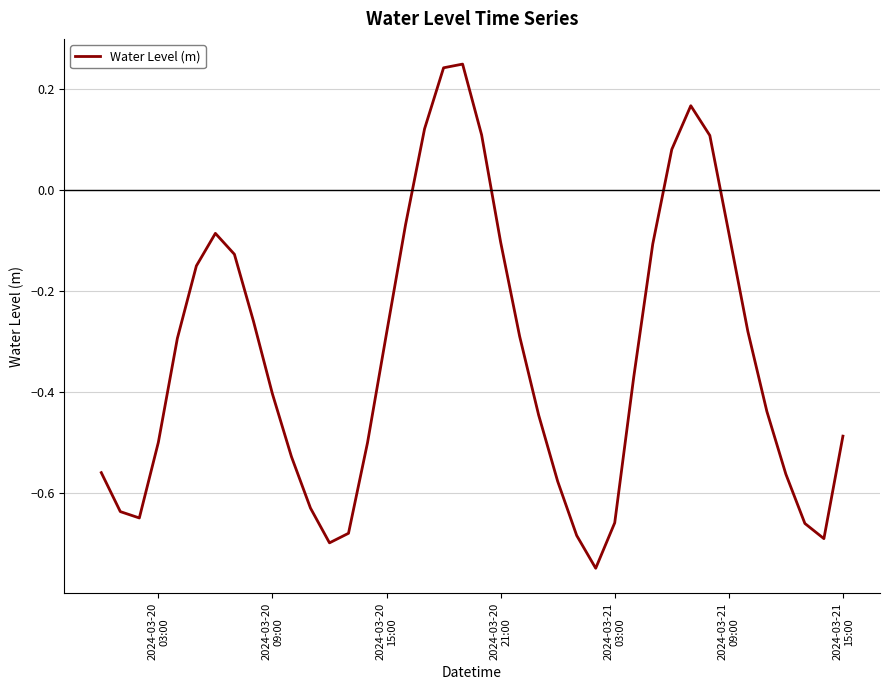

What is the difference between the maximum and minimum values?

1.0